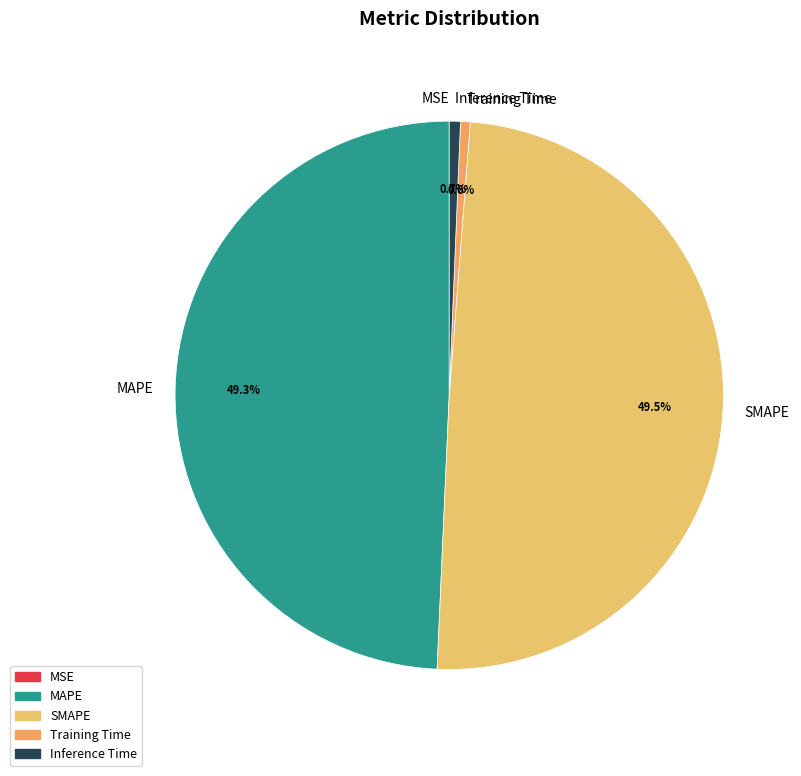

Is it true that MAPE is 34% of the pie?

False